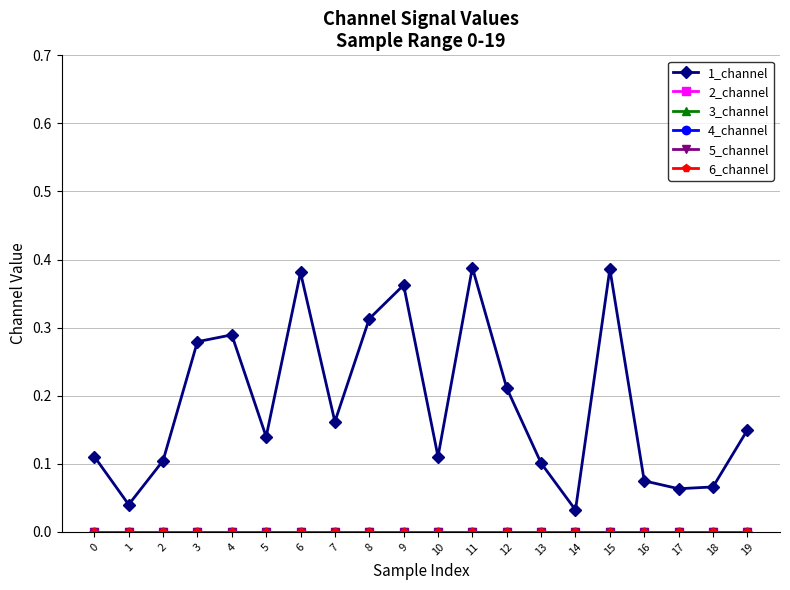

What is the greatest value displayed?

0.4